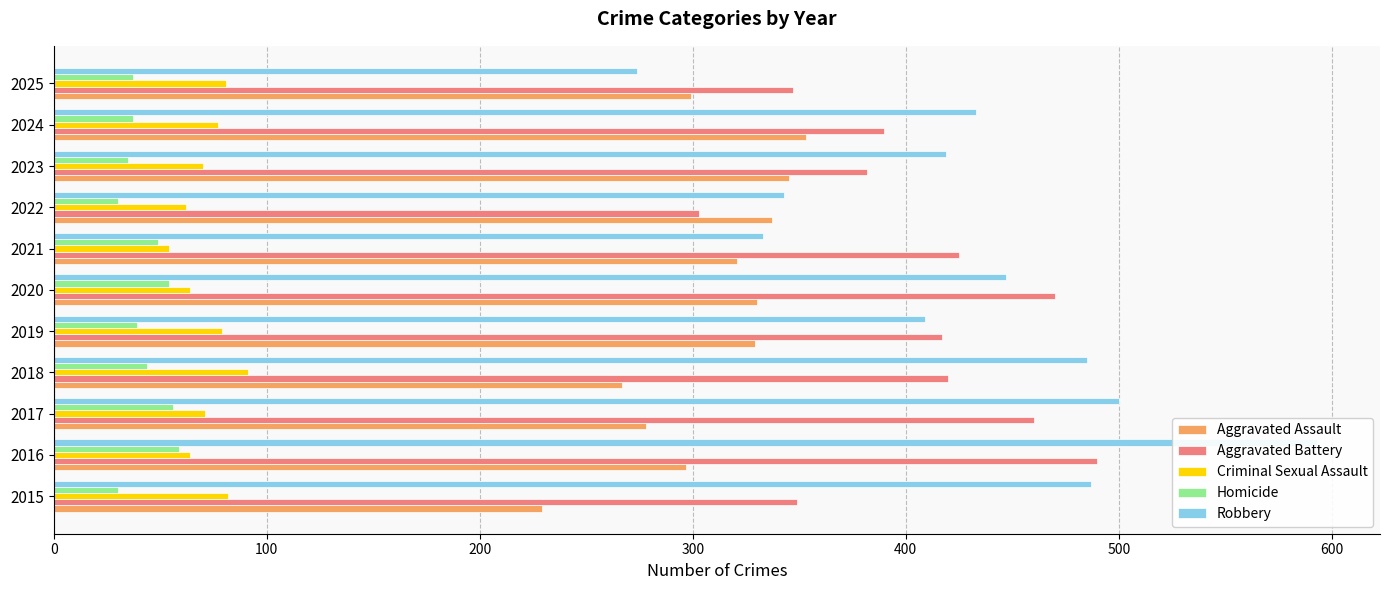

What is the average value of the Criminal Sexual Assault series?

72